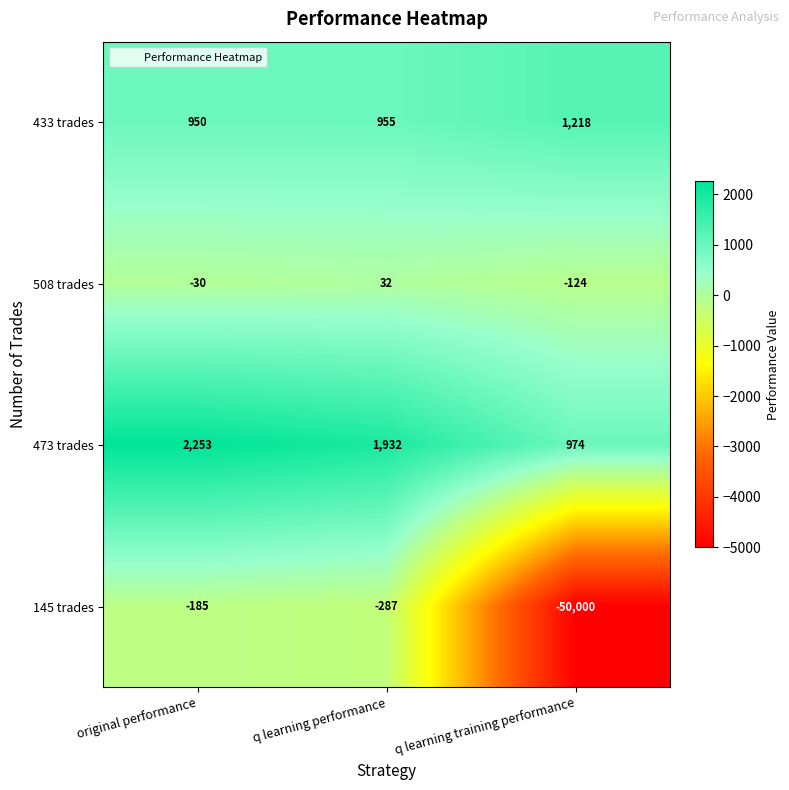

What is the total value across all series at q learning performance?

2632